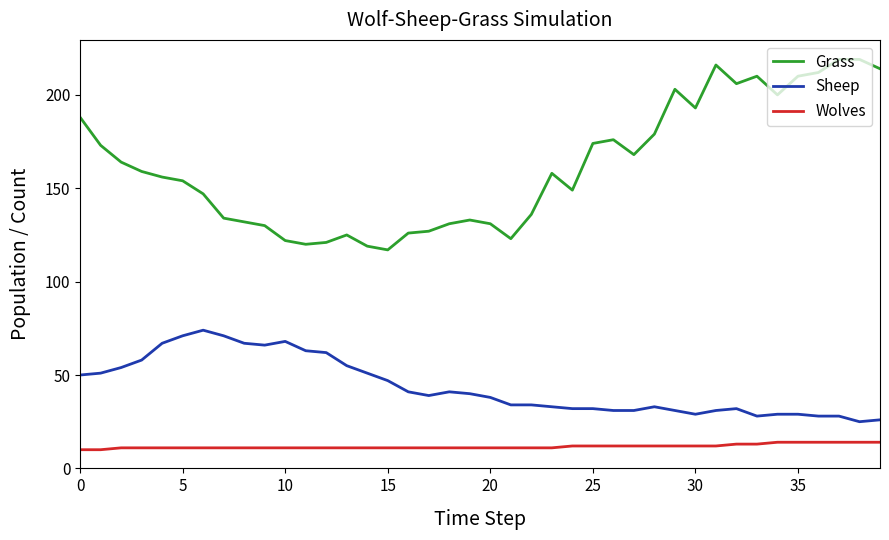

How many values in the Sheep series are below 39?

20